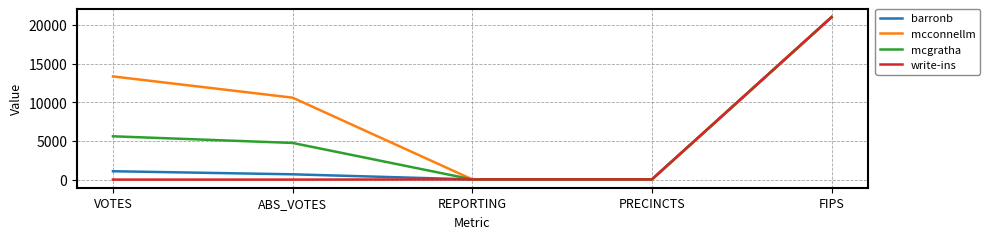

Which series has the largest total across all categories?

mcconnellm